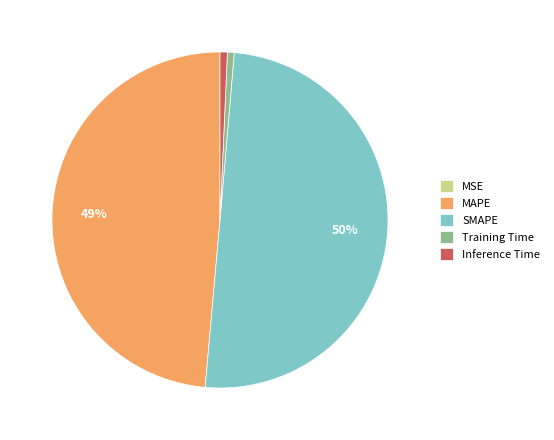

To the nearest percent, what is the difference between the largest and smallest slice percentages?

50%